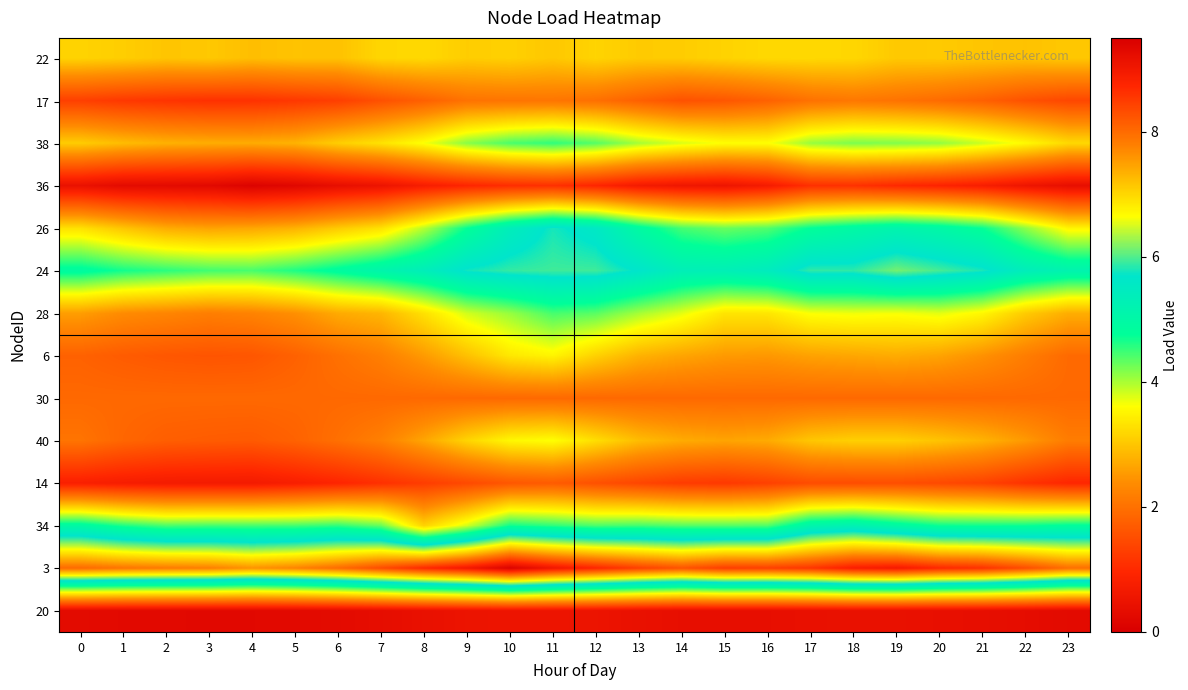

Reading right to left, what are all the values shown in this chart?

22: 23=3.0	22=3.0	21=3.0	20=3.0	19=3.0	18=3.2	17=3.2	16=3.2	15=3.1	14=3.1	13=3.1	12=3.2	11=3.0	10=3.1	9=3.1	8=3.2	7=3.2	6=3.0	5=3.0	4=2.9	3=3.0	2=3.0	1=3.1	0=3.1
17: 23=1.4	22=1.6	21=1.8	20=1.9	19=2.0	18=2.1	17=2.0	16=1.8	15=1.6	14=1.6	13=1.8	12=2.0	11=2.1	10=2.1	9=2.0	8=1.8	7=1.5	6=1.3	5=1.2	4=1.1	3=1.1	2=1.1	1=1.2	0=1.3
38: 23=3.2	22=3.6	21=3.9	20=4.1	19=4.2	18=4.2	17=4.1	16=3.6	15=3.6	14=3.8	13=4.0	12=4.4	11=4.6	10=4.4	9=4.1	8=3.6	7=3.3	6=3.1	5=2.8	4=2.7	3=2.7	2=2.8	1=2.9	0=3.1
36: 23=0.4	22=0.5	21=0.8	20=0.9	19=1.0	18=1.1	17=1.1	16=0.7	15=0.5	14=0.6	13=0.7	12=0.9	11=1.1	10=1.1	9=0.9	8=0.8	7=0.5	6=0.4	5=0.2	4=0.1	3=0.2	2=0.3	1=0.3	0=0.4
26: 23=3.5	22=4.1	21=4.7	20=5.0	19=5.1	18=5.0	17=4.8	16=4.4	15=4.3	14=4.4	13=4.9	12=5.6	11=5.8	10=5.4	9=4.7	8=3.9	7=3.3	6=3.0	5=2.8	4=2.7	3=2.6	2=2.7	1=3.0	0=3.3
24: 23=5.2	22=5.4	21=5.8	20=6.0	19=6.1	18=5.9	17=5.9	16=5.4	15=5.3	14=5.3	13=5.7	12=5.9	11=5.9	10=5.9	9=5.8	8=5.4	7=5.1	6=4.9	5=4.6	4=4.4	3=4.5	2=4.6	1=4.7	0=4.9
28: 23=2.7	22=3.1	21=3.5	20=3.7	19=3.7	18=3.7	17=3.6	16=3.4	15=3.3	14=3.7	13=4.0	12=4.4	11=4.4	10=4.1	9=3.8	8=3.3	7=2.8	6=2.7	5=2.4	4=2.3	3=2.2	2=2.3	1=2.4	0=2.6
6: 23=1.9	22=2.2	21=2.4	20=2.6	19=2.7	18=2.7	17=2.6	16=2.5	15=2.5	14=2.6	13=2.8	12=3.1	11=3.5	10=3.4	9=2.9	8=2.5	7=2.2	6=2.0	5=1.8	4=1.6	3=1.6	2=1.6	1=1.7	0=1.8
30: 23=1.9	22=1.9	21=1.9	20=1.9	19=1.9	18=1.9	17=1.9	16=1.9	15=1.9	14=1.9	13=1.9	12=1.9	11=1.9	10=1.9	9=1.9	8=1.9	7=1.9	6=1.9	5=1.9	4=1.9	3=1.9	2=1.9	1=1.9	0=1.9
40: 23=2.2	22=2.5	21=2.8	20=3.0	19=3.1	18=3.1	17=3.0	16=2.7	15=2.6	14=2.7	13=2.9	12=3.3	11=3.6	10=3.5	9=3.2	8=2.7	7=2.2	6=2.0	5=1.8	4=1.7	3=1.7	2=1.7	1=1.9	0=2.0
14: 23=1.0	22=1.1	21=1.3	20=1.4	19=1.5	18=1.5	17=1.5	16=1.3	15=1.2	14=1.3	13=1.4	12=1.5	11=1.7	10=1.6	9=1.4	8=1.3	7=1.1	6=0.9	5=0.8	4=0.7	3=0.7	2=0.7	1=0.7	0=0.8
34: 23=4.8	22=4.7	21=4.7	20=4.7	19=5.0	18=5.2	17=5.1	16=4.4	15=4.4	14=4.4	13=4.5	12=4.4	11=4.5	10=4.7	9=3.8	8=3.1	7=4.3	6=4.5	5=4.5	4=4.4	3=4.5	2=4.4	1=4.6	0=4.9
3: 23=8.0	22=8.3	21=8.6	20=8.7	19=9.0	18=8.9	17=8.6	16=8.5	15=8.5	14=8.3	13=8.5	12=8.8	11=9.0	10=9.4	9=9.0	8=8.7	7=8.3	6=8.0	5=7.8	4=7.6	3=7.8	2=7.8	1=7.9	0=8.0
20: 23=0.3	22=0.3	21=0.4	20=0.4	19=0.4	18=0.4	17=0.4	16=0.4	15=0.4	14=0.4	13=0.4	12=0.5	11=0.5	10=0.5	9=0.5	8=0.4	7=0.3	6=0.3	5=0.3	4=0.2	3=0.2	2=0.2	1=0.3	0=0.3